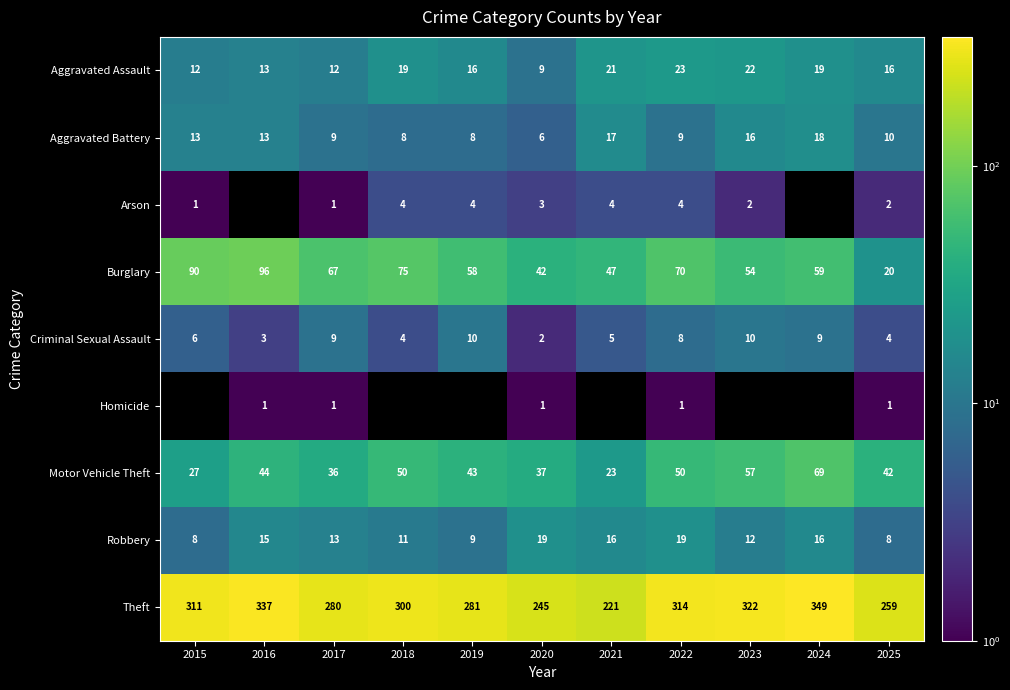

What is the difference between the second highest and minimum values in the Criminal Sexual Assault series?

8.0